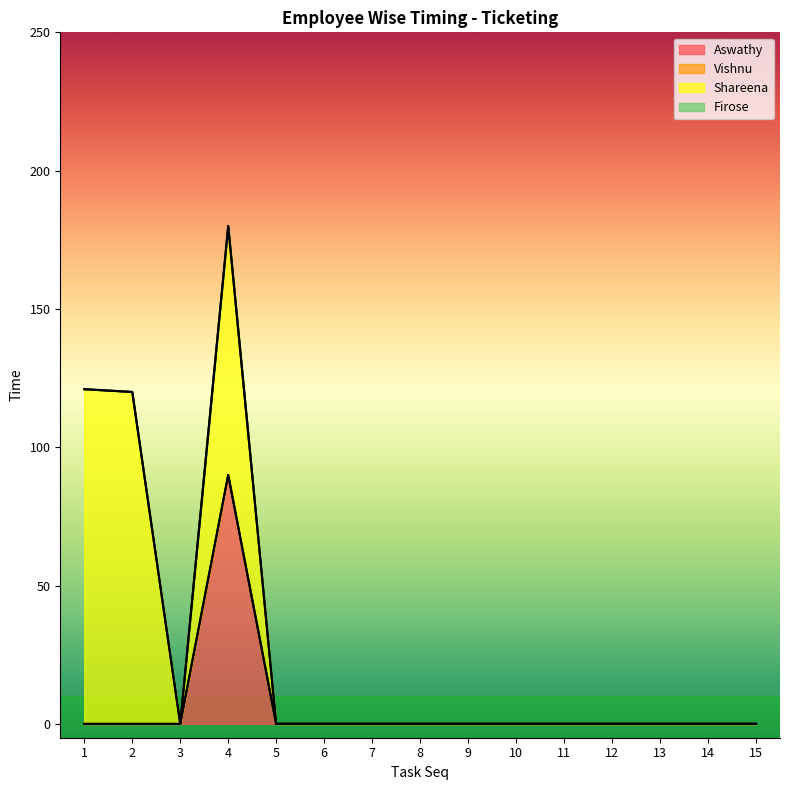

Reading left to right, extract all data points from this chart.

Aswathy: 1=0	2=0	3=0	4=90	5=0	6=0	7=0	8=0	9=0	10=0	11=0	12=0	13=0	14=0	15=0
Vishnu: 1=0	2=0	3=0	4=0	5=0	6=0	7=0	8=0	9=0	10=0	11=0	12=0	13=0	14=0	15=0
Shareena: 1=121	2=120	3=0	4=90	5=0	6=0	7=0	8=0	9=0	10=0	11=0	12=0	13=0	14=0	15=0
Firose: 1=0	2=0	3=0	4=0	5=0	6=0	7=0	8=0	9=0	10=0	11=0	12=0	13=0	14=0	15=0